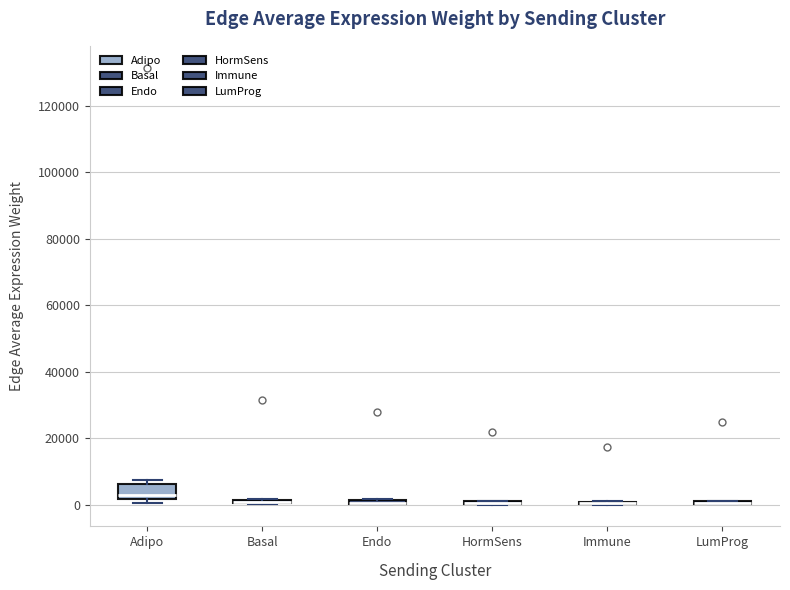

Where is the lower edge of the box for Adipo on the y-axis? The values are not printed on the chart, so give them approximately, as read against the axis.

2000